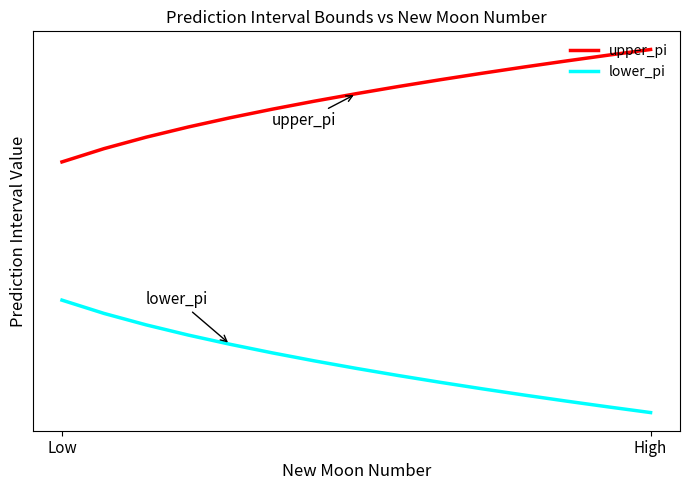

Does the chart display data point markers on the line(s)?

No